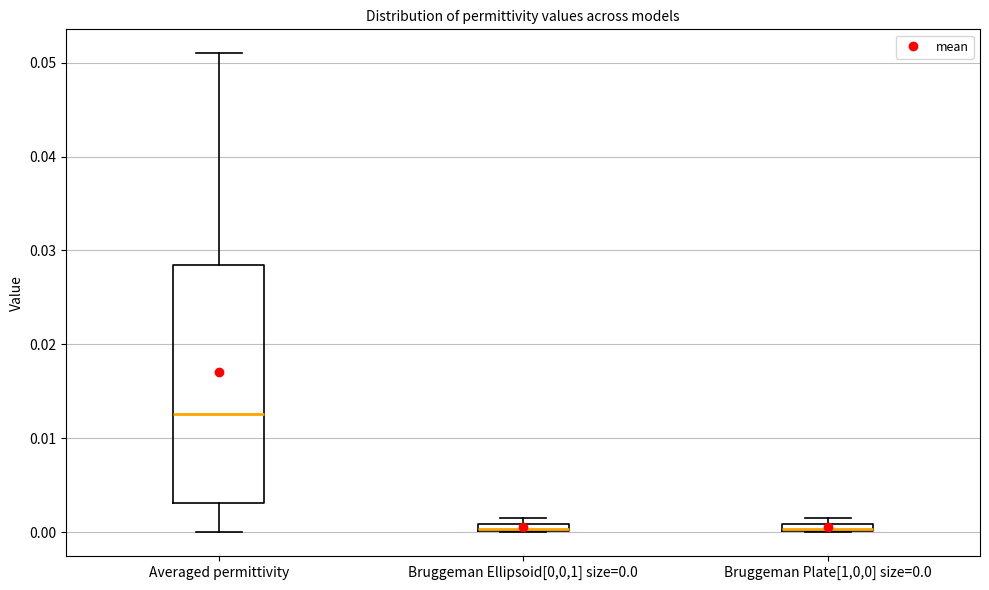

Where is the lower edge of the box for Bruggeman Plate[1,0,0] size=0.0 on the y-axis? The values are not printed on the chart, so give them approximately, as read against the axis.

0.000